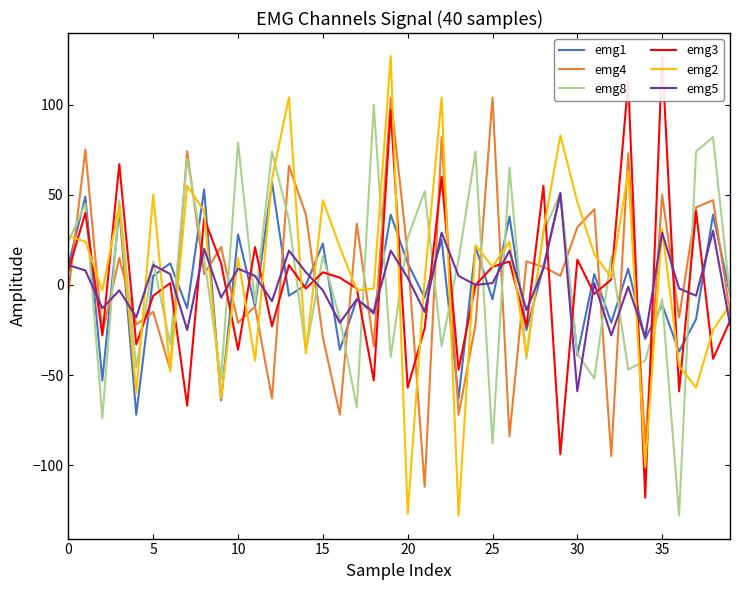

What is the difference between the second highest and minimum values in the emg4 series?

216